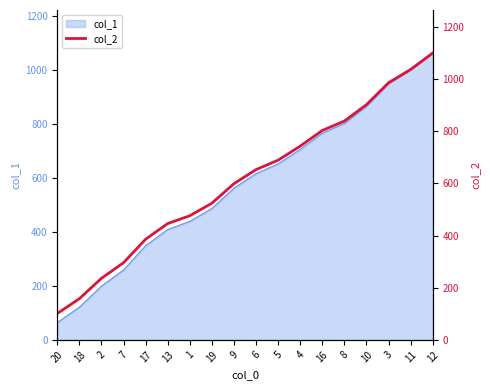

Approximately how many times larger is the value at 10 compared to 9?

1.5